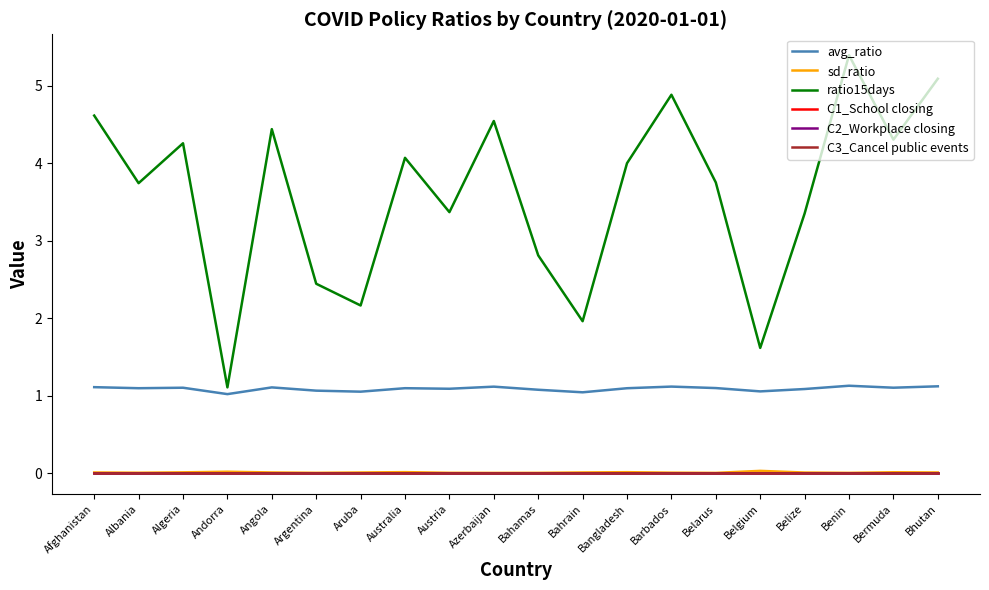

Which label corresponds to the largest value in the chart?

Benin